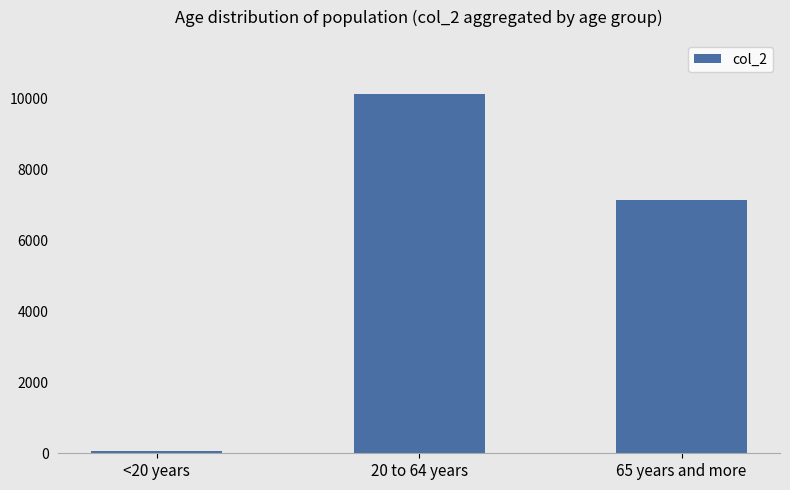

List the labels in order of value, smallest first.

<20 years, 65 years and more, 20 to 64 years